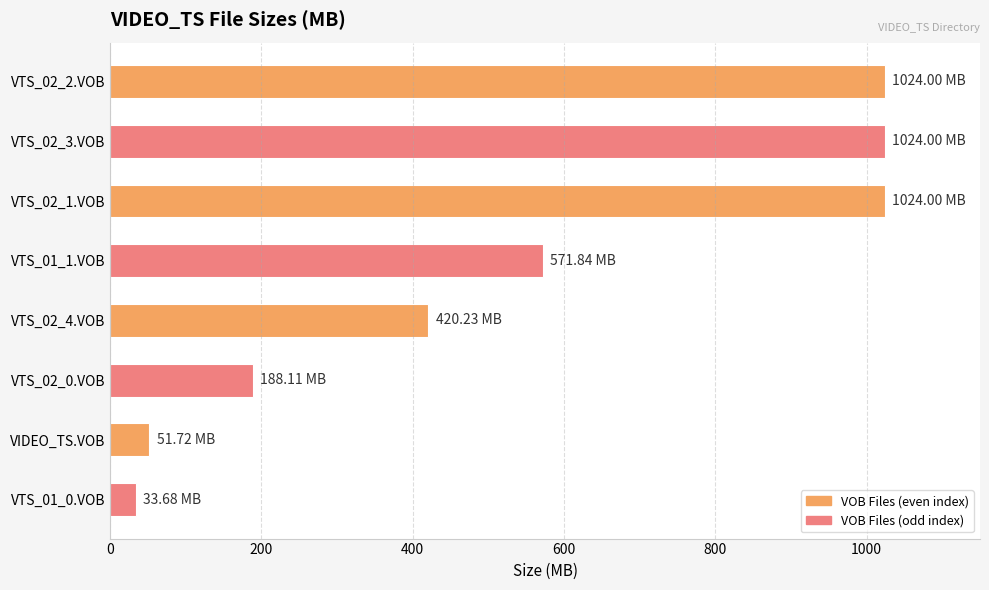

Which has a higher value, VTS_02_4.VOB or VTS_01_1.VOB?

VTS_01_1.VOB